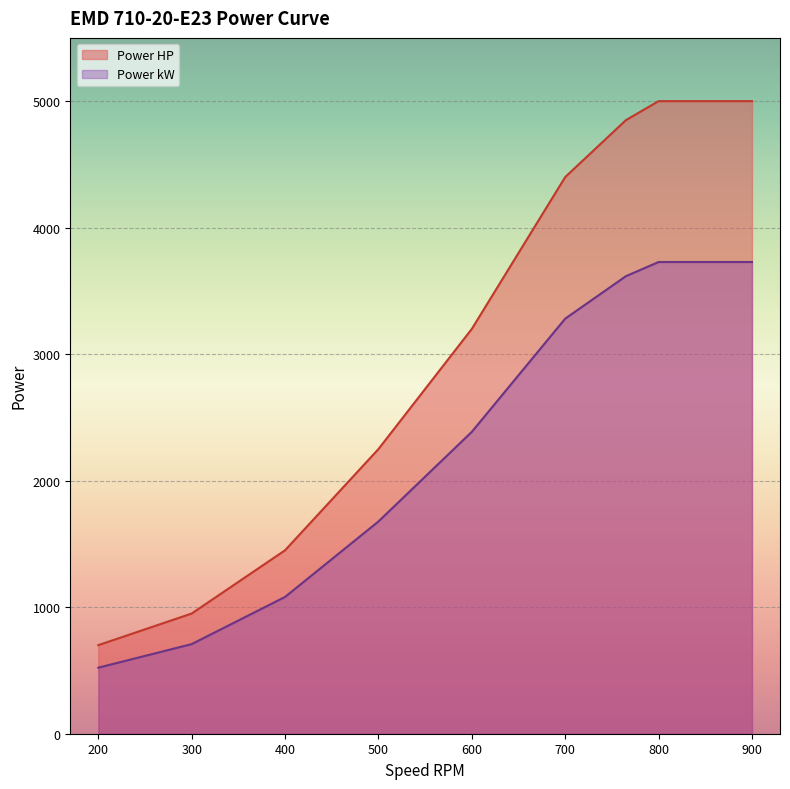

Between 600 and 765, which series saw the biggest shift?

Power HP